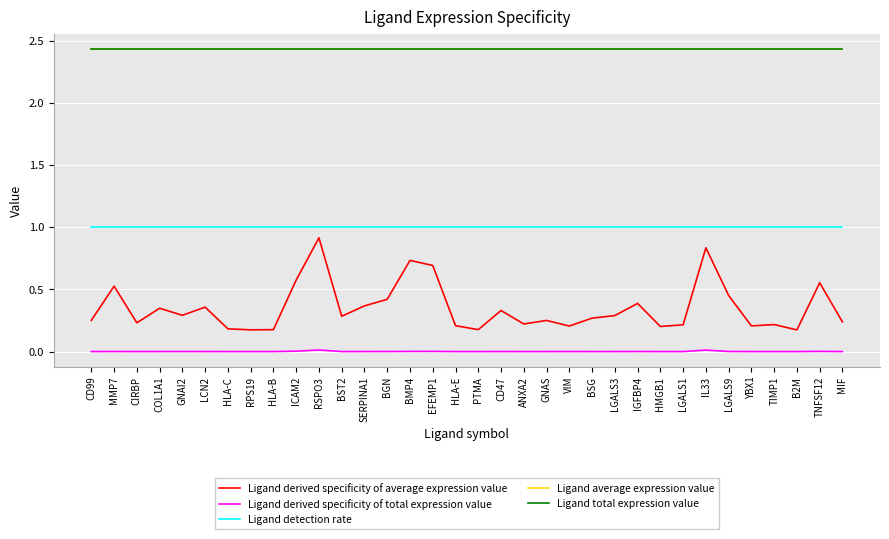

Does the chart display data point markers on the line(s)?

No